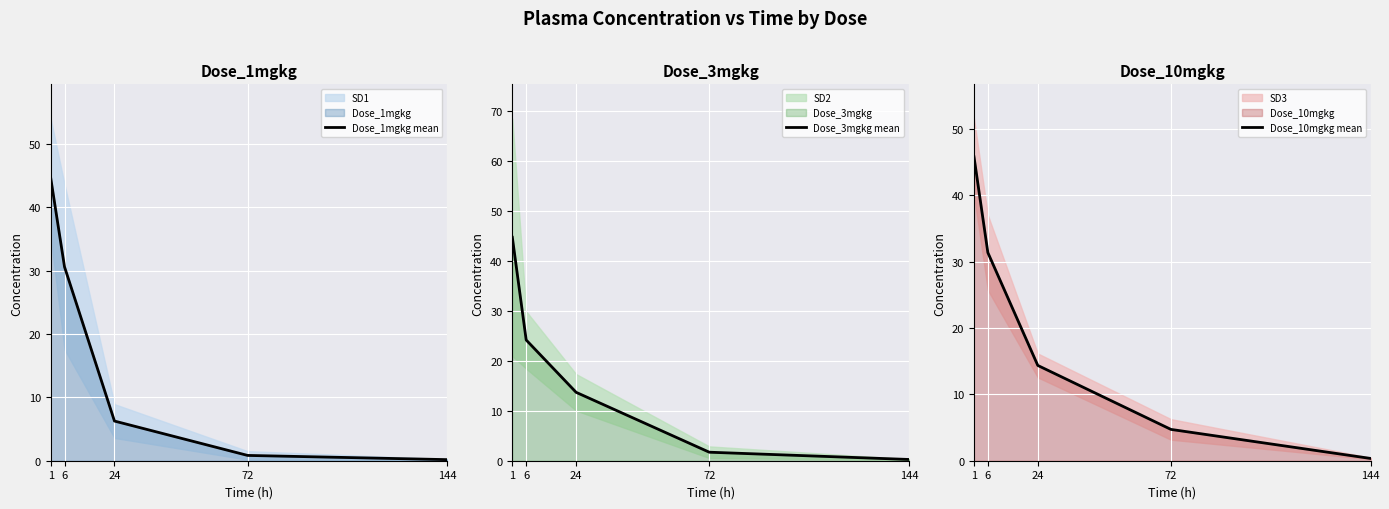

Which has a higher value, 72 or 1?

1